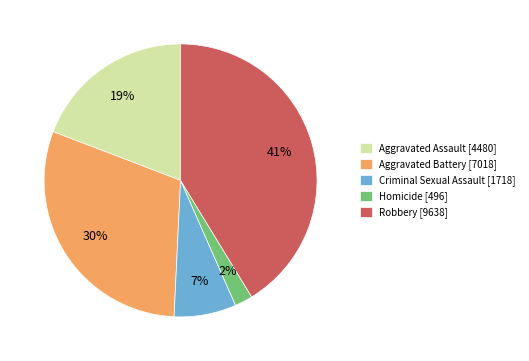

Which has a higher value, Aggravated Battery [7018] or Homicide [496]?

Aggravated Battery [7018]